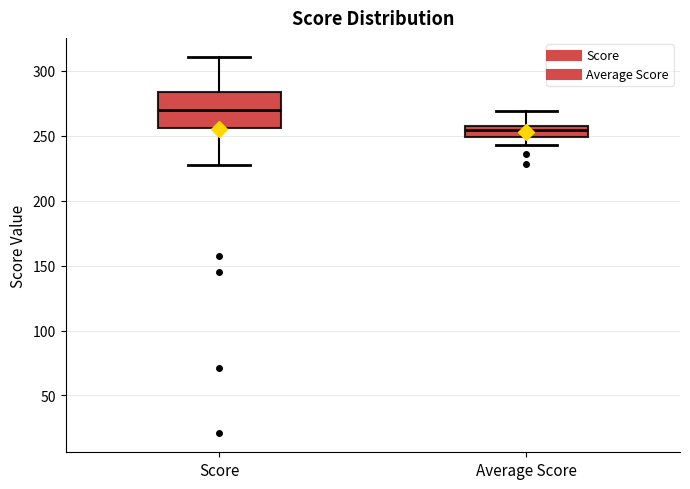

Reading left to right, transcribe this box plot: for each box, give where its median line is, the range the box spans, and where its two whiskers end, as read against the y-axis. The values are not printed on the chart, so give them approximately, as read against the axis.

Score: median 270, box 255 to 285, whiskers 225 to 310
Average Score: median 255 (just below the box's upper edge), box 250 to 255, whiskers 245 to 270